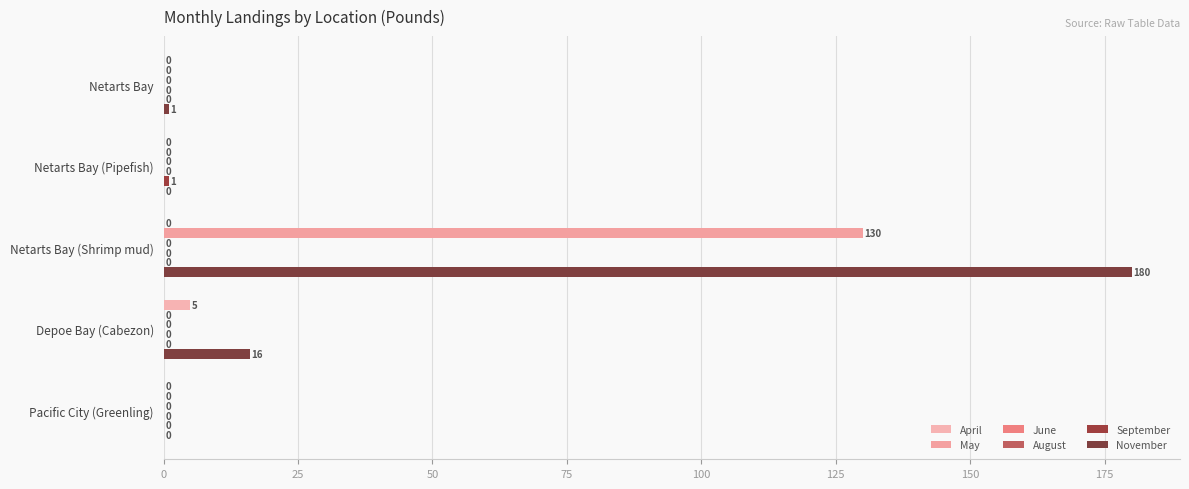

Read the August value at 75.

0.1